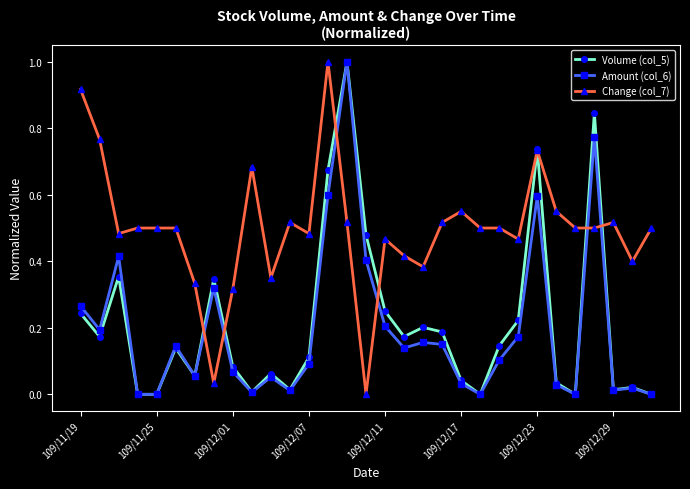

How many distinct data groups are displayed?

3